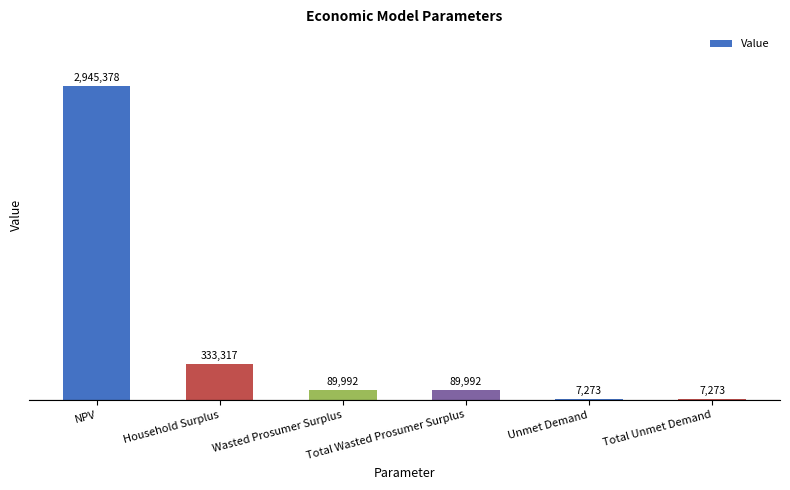

What is the greatest value displayed?

2945378.3